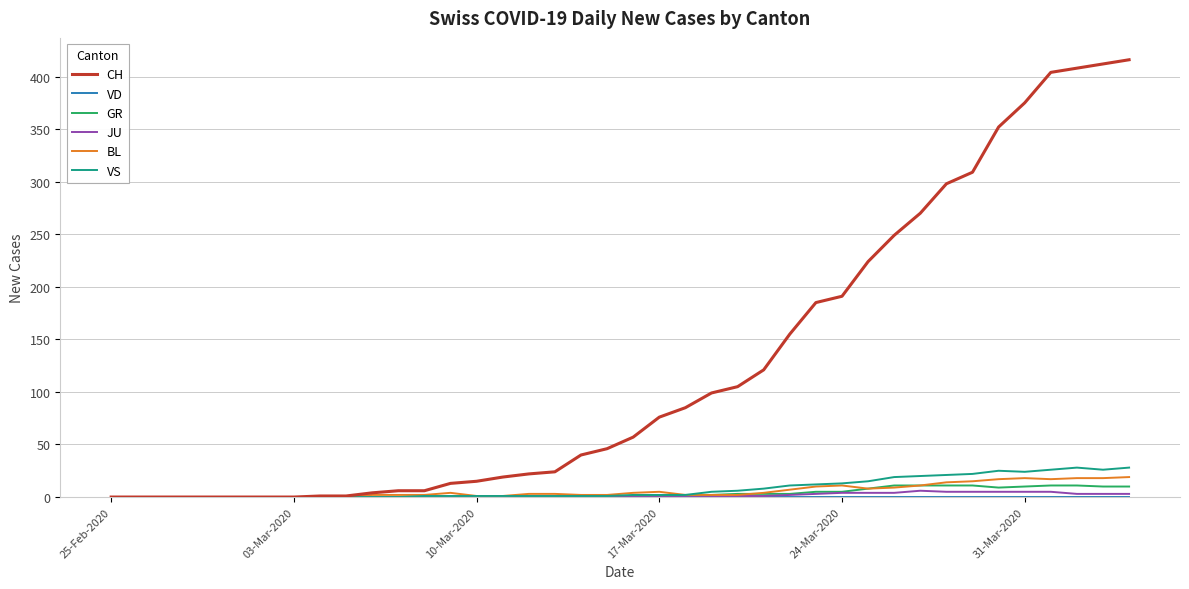

What is the maximum value shown in the chart?

416